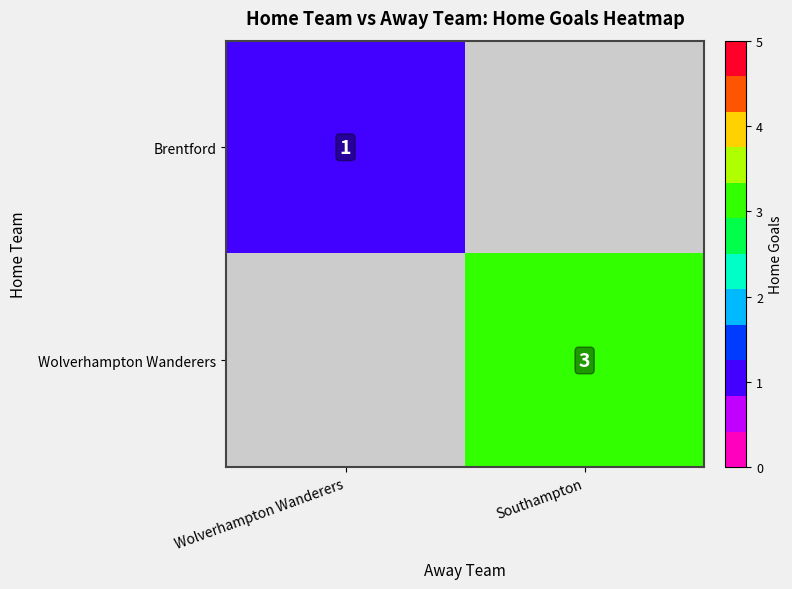

The Wolverhampton Wanderers series shows 3 at Southampton. True or false?

True